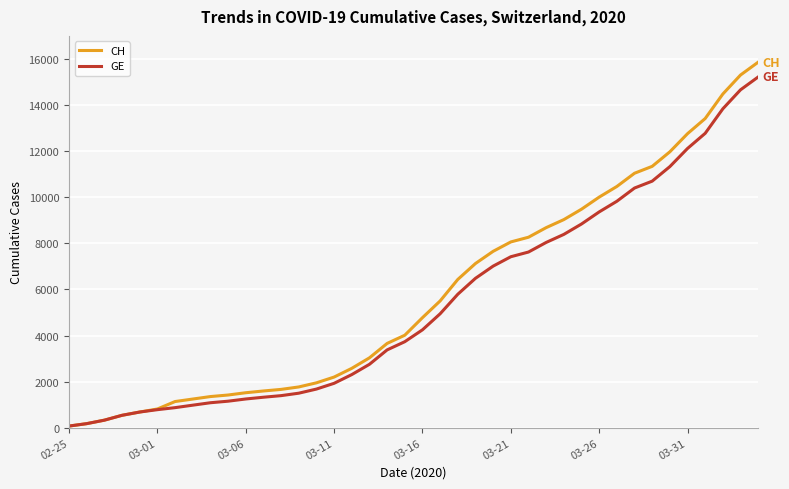

Which series has the widest spread of values?

CH